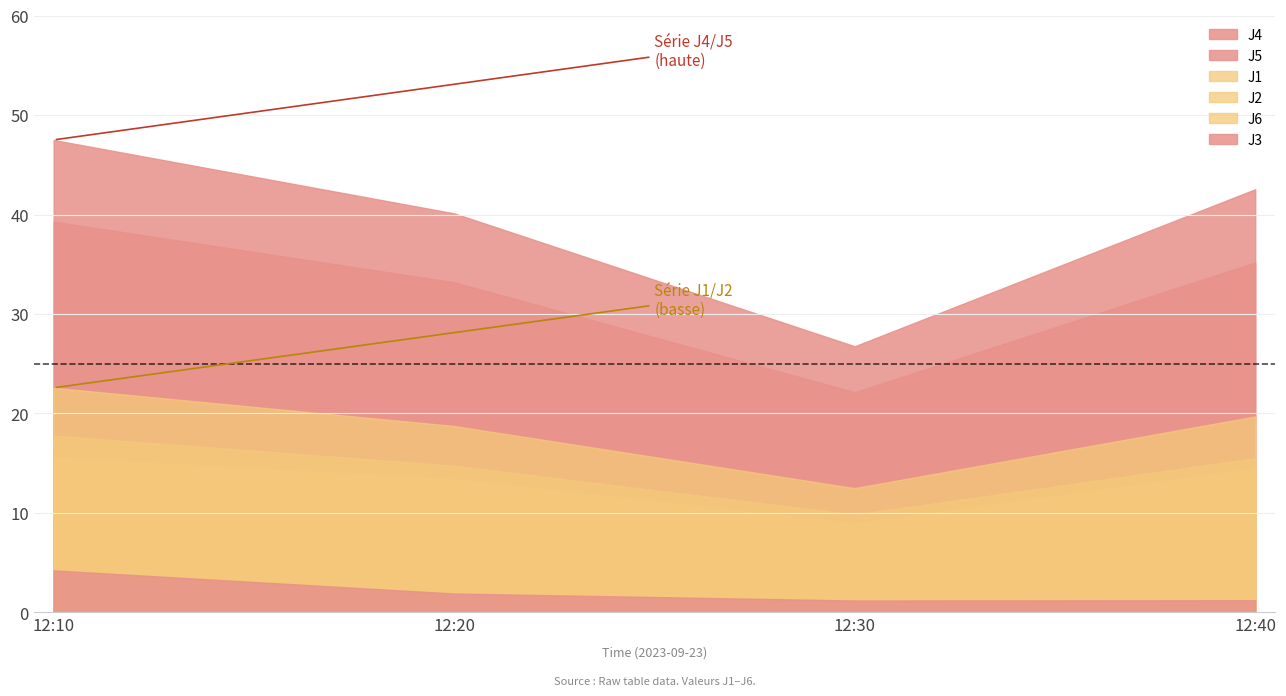

True or false: J2 and J5 intersect in this chart.

False